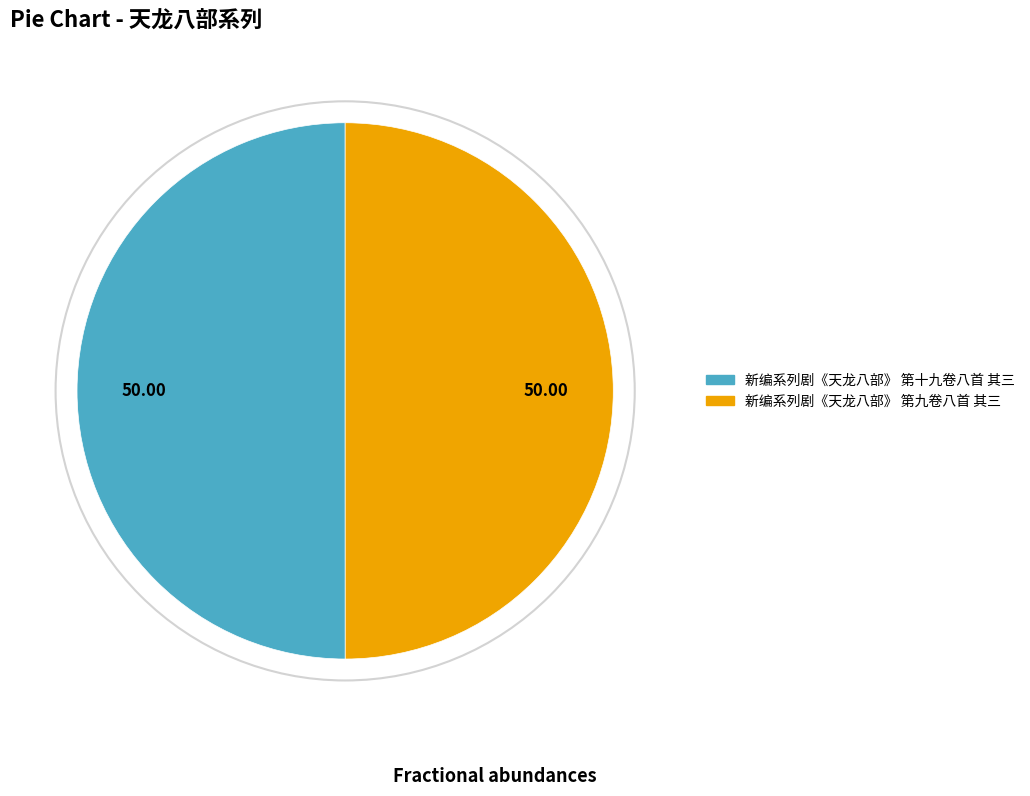

What is the ratio of the value at 新编系列剧《天龙八部》 第十九卷八首 其三 to the value at 新编系列剧《天龙八部》 第九卷八首 其三?

1.0